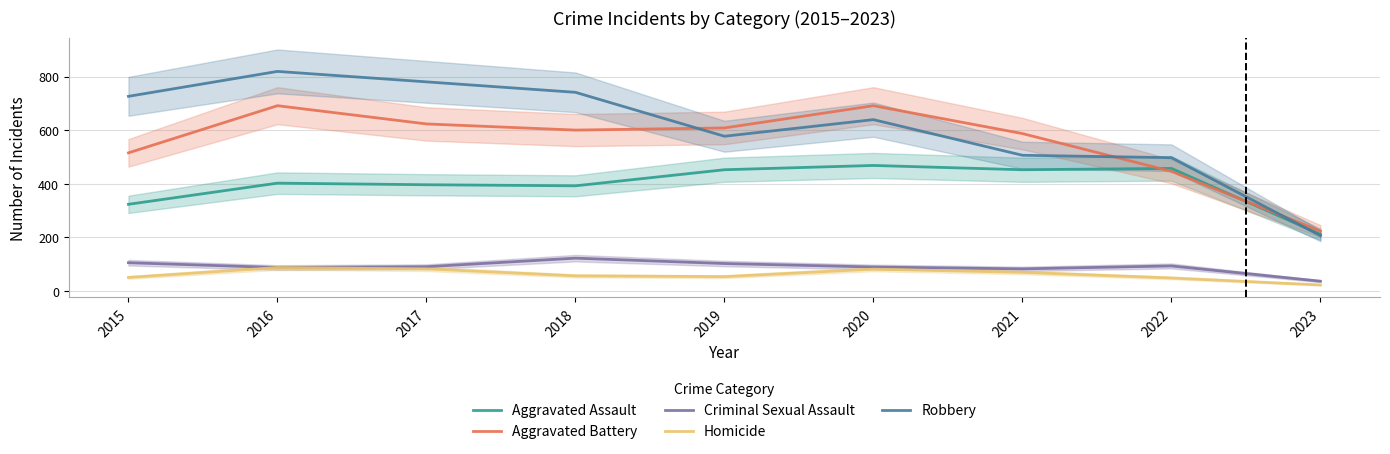

What is the minimum value shown in the chart?

22